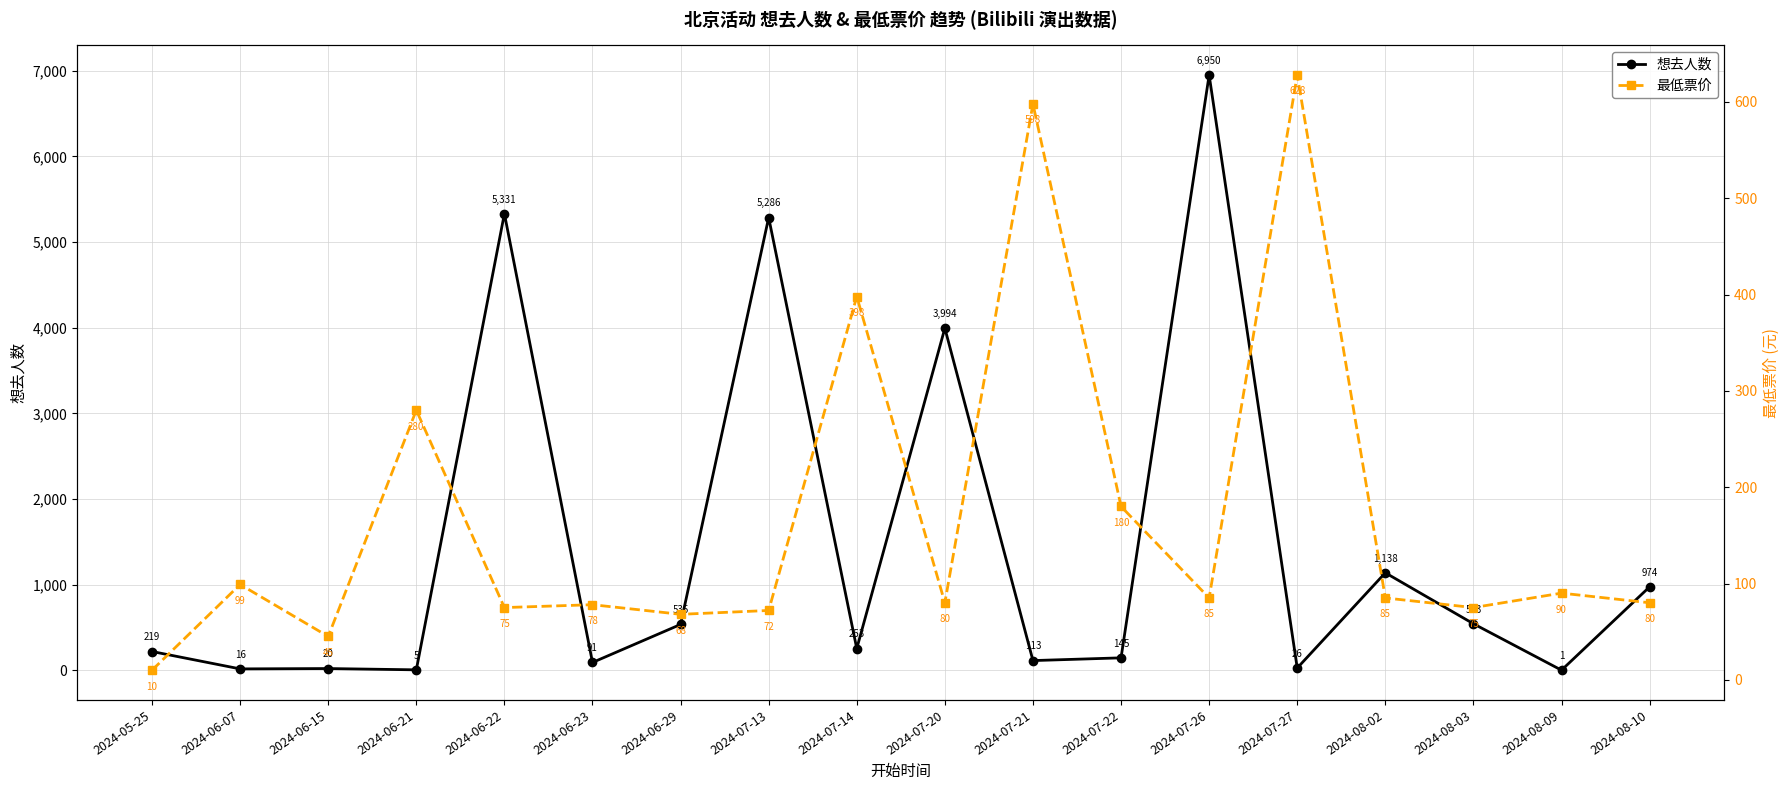

What value does the 想去人数 series have at 2024-08-03?

543